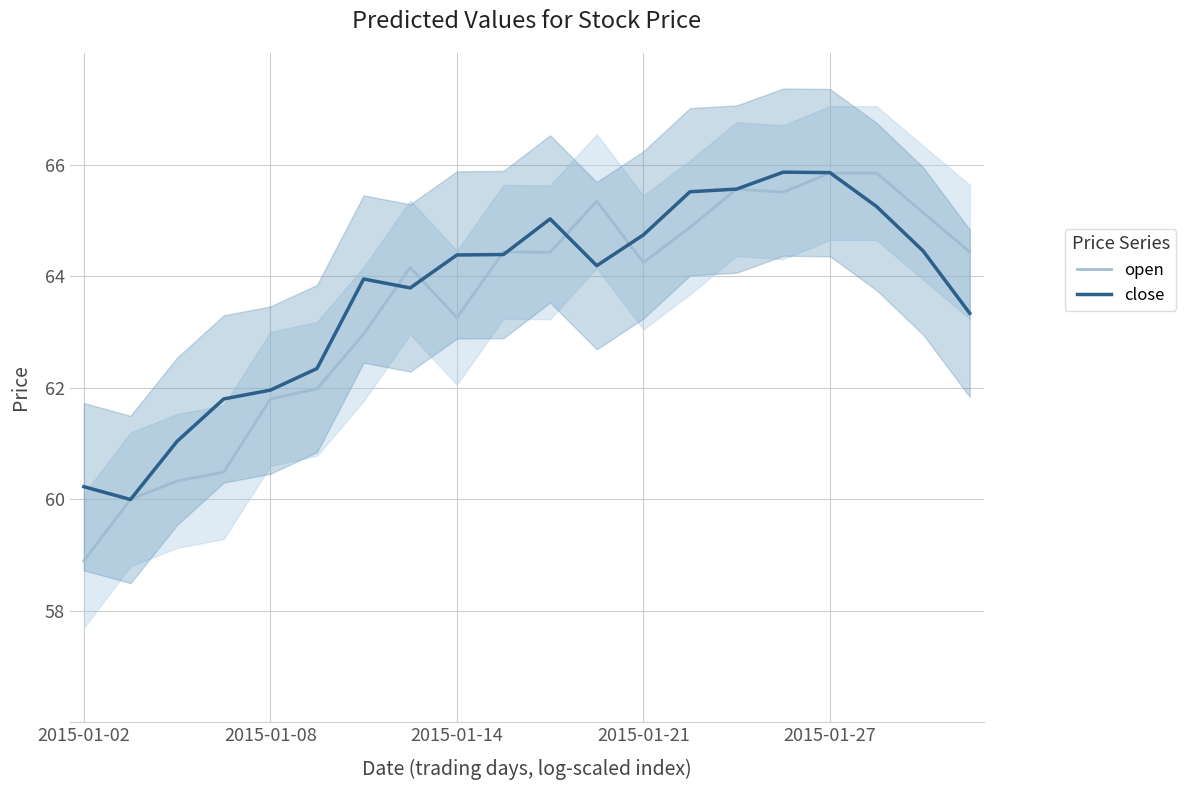

What is the total value across all series at 17?

131.1